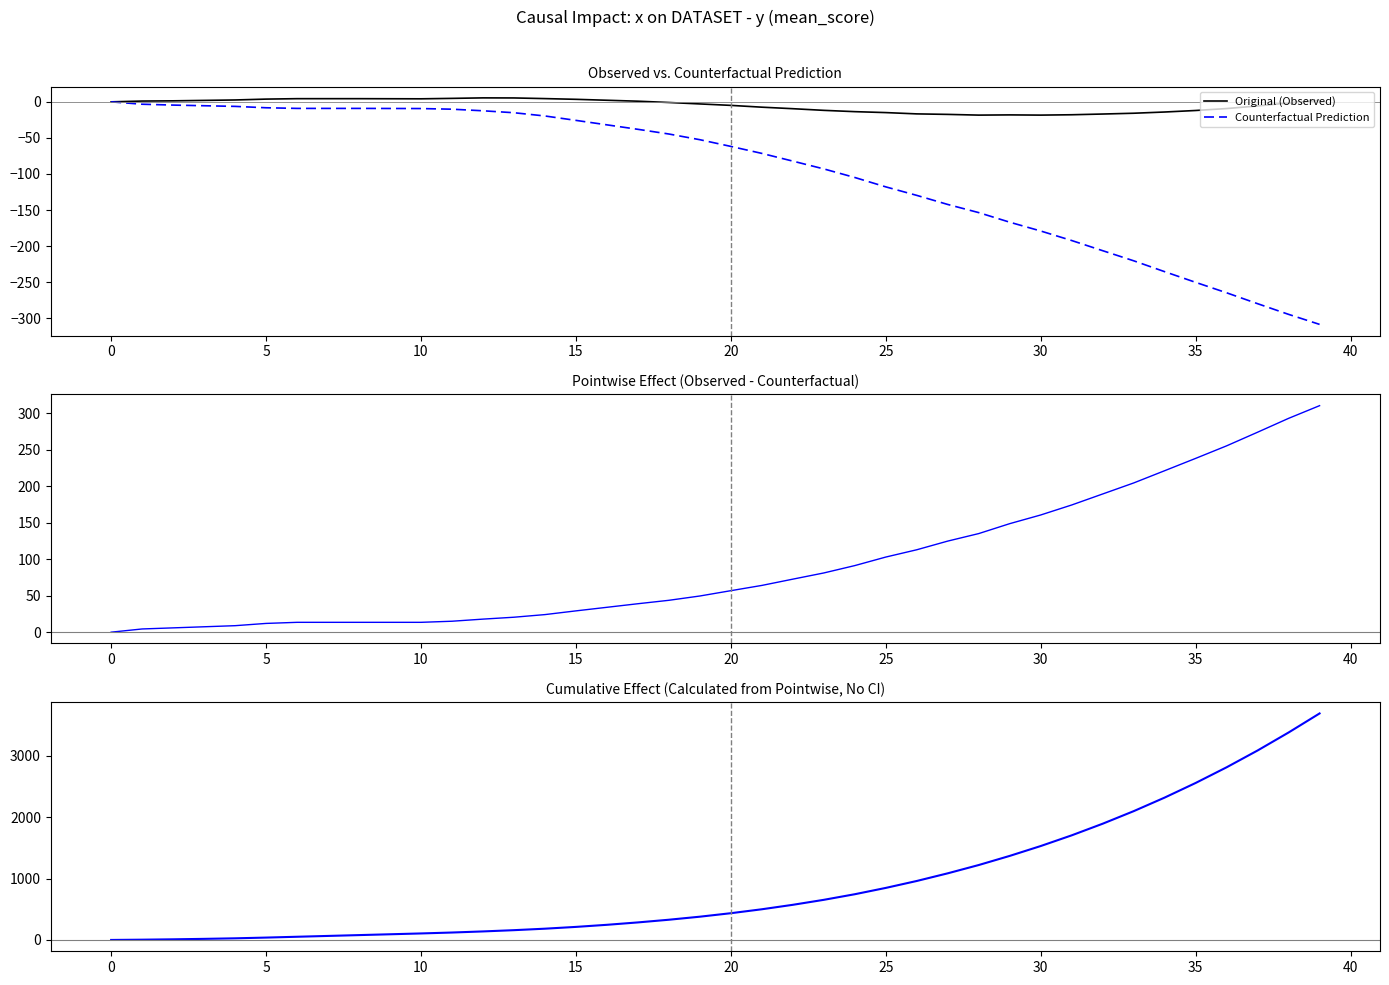

What is the maximum value for Original (Observed)?

5.5